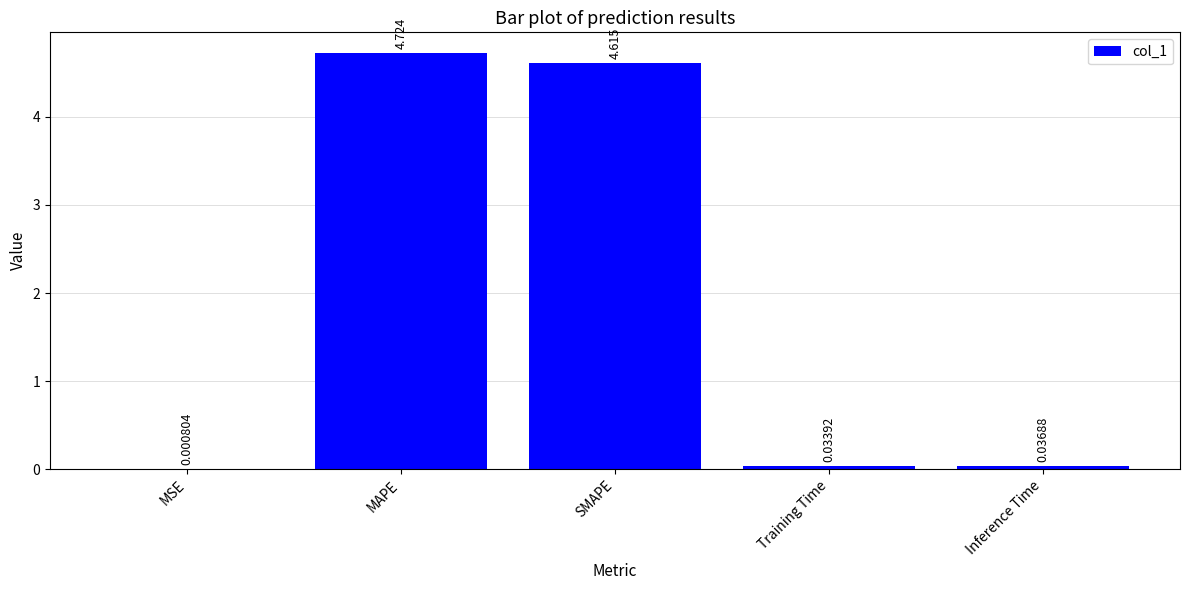

Which label corresponds to the largest value in the chart?

MAPE